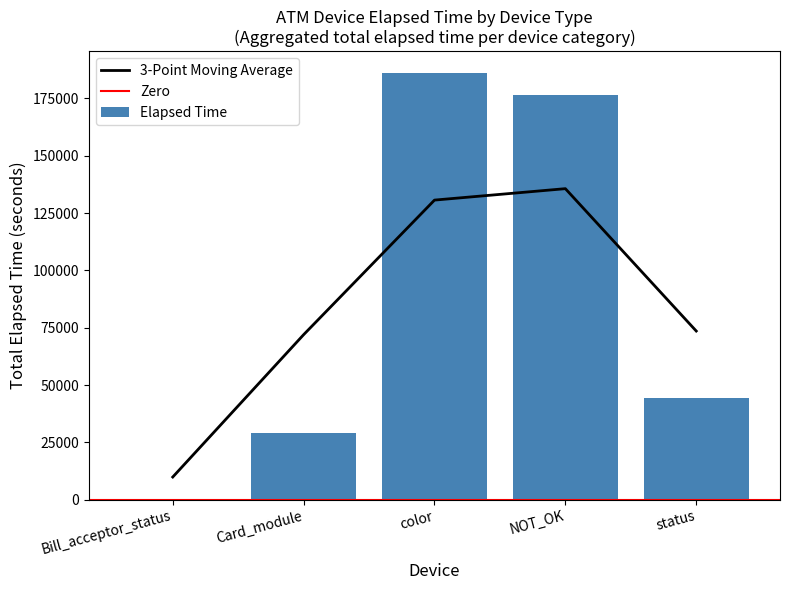

The value of 3-Point Moving Average at Bill_acceptor_status is 9865.3. True or false?

True